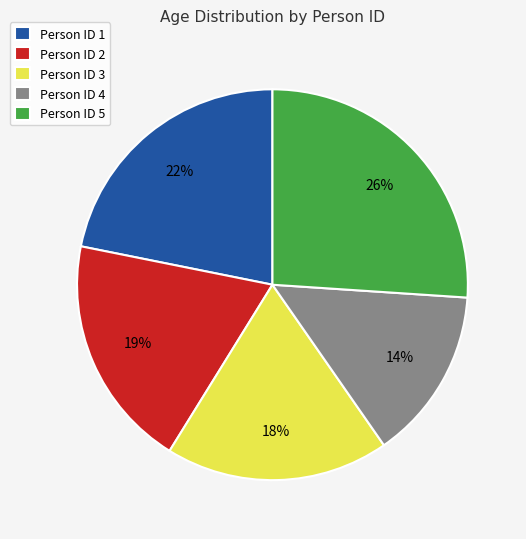

To the nearest percent, what portion does Person ID 3 represent?

18%